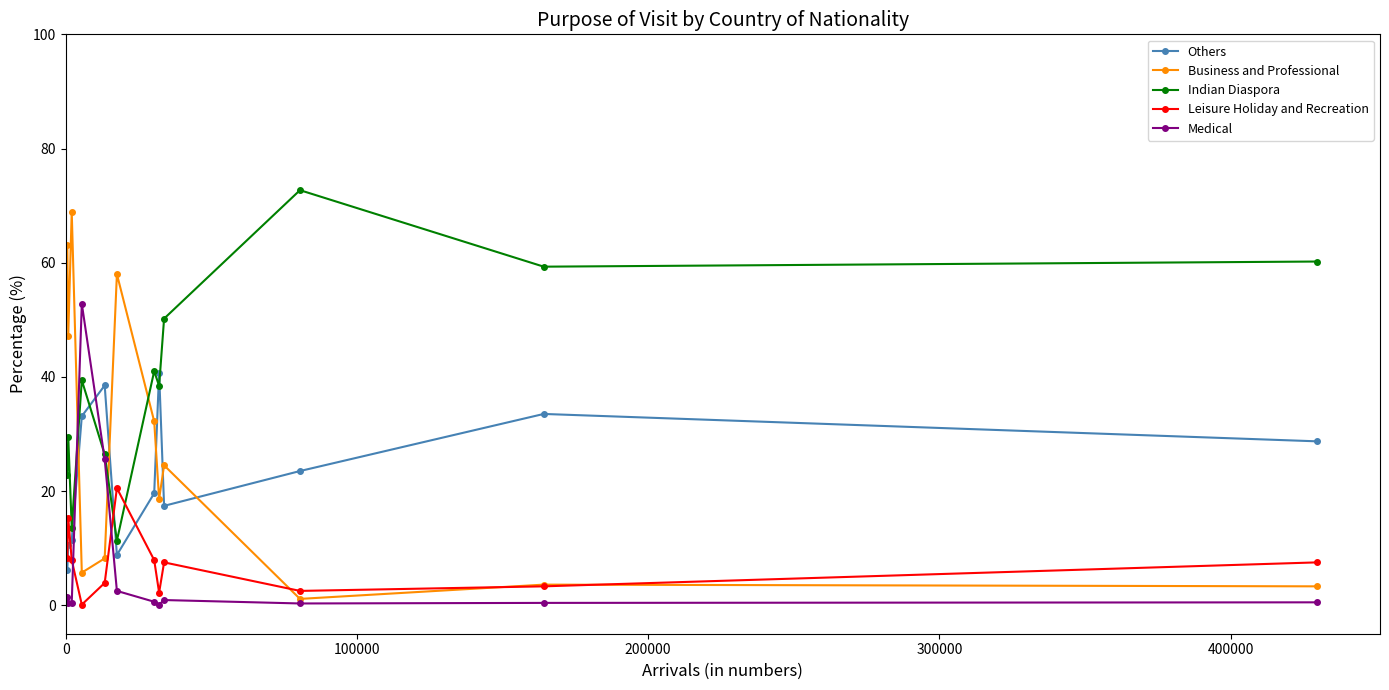

What is the value of the Indian Diaspora point at the 4th from the left?

39.4